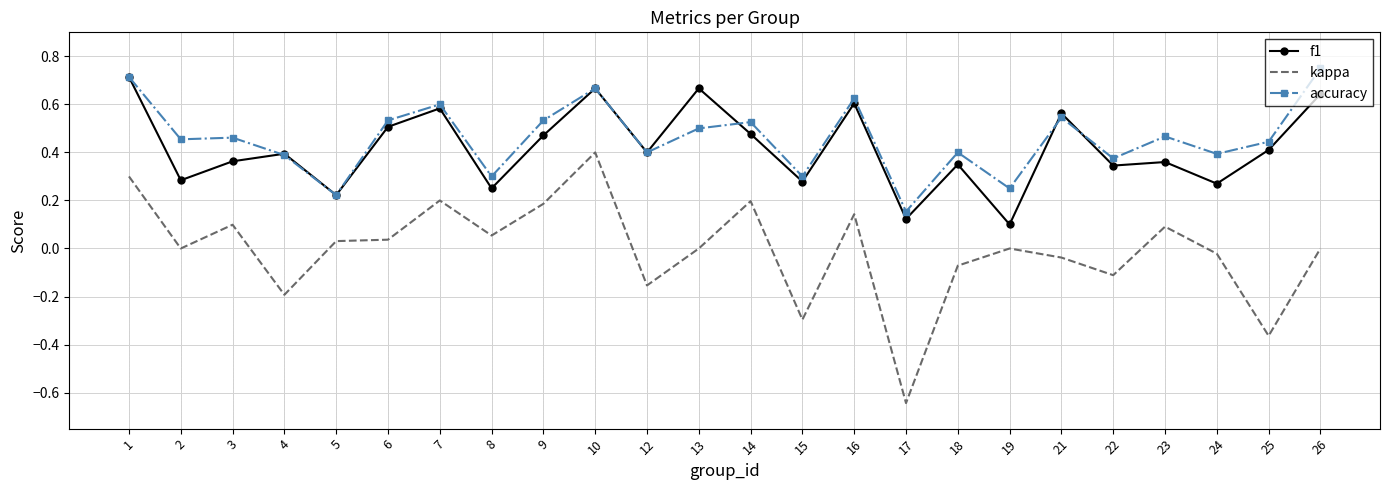

What is the total value across all series at 14?

1.2